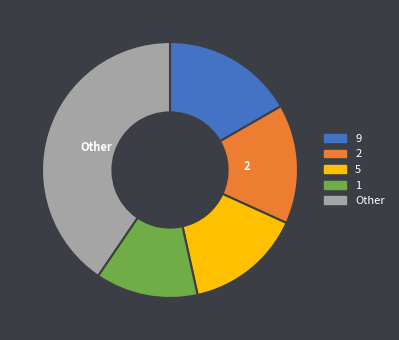

Does any single category account for the majority?

No